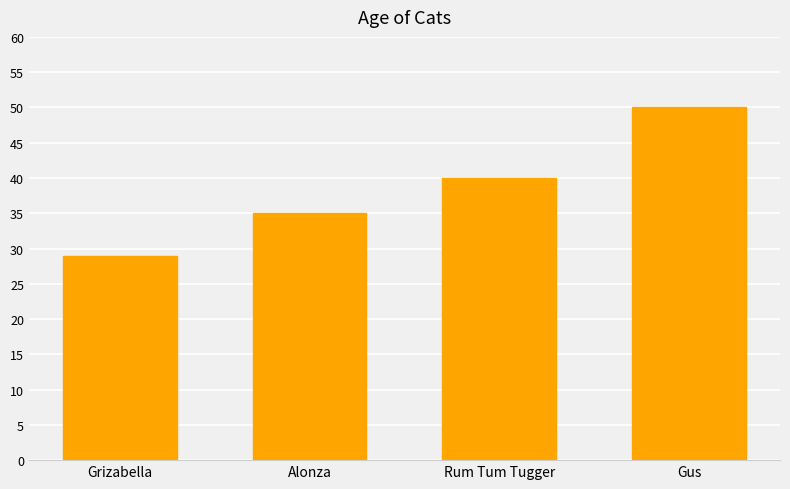

What is the label of the 4th bar from the left?

Gus